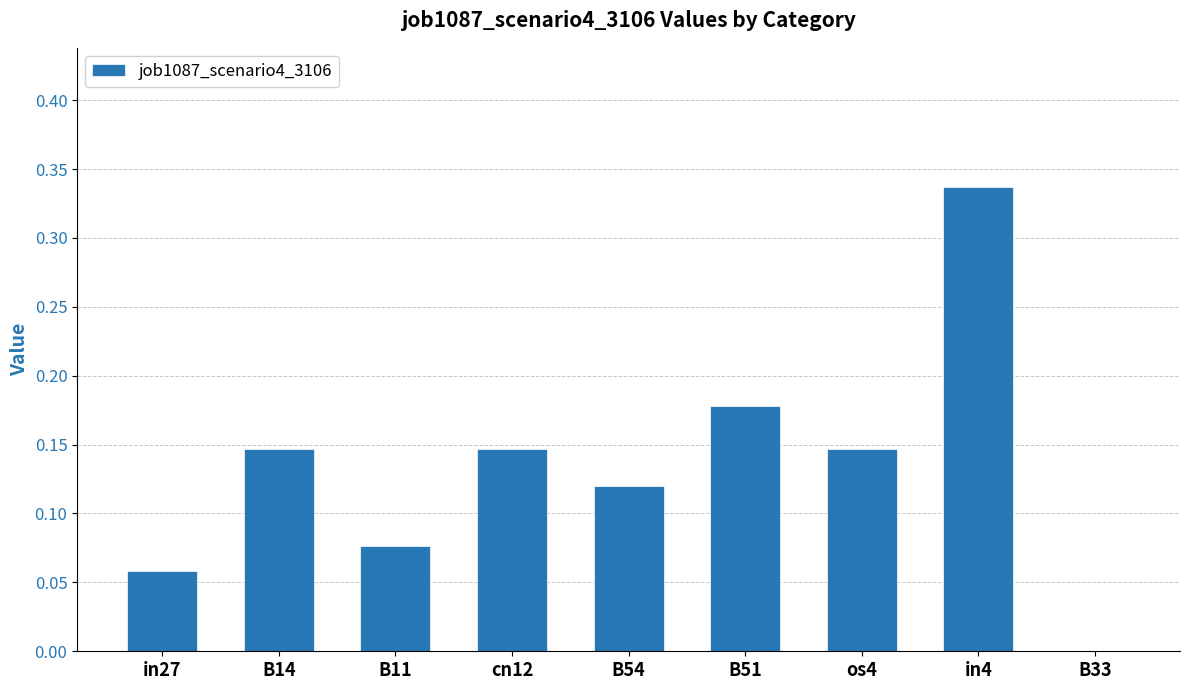

True or false: the data shows 0.2 at B33.

False